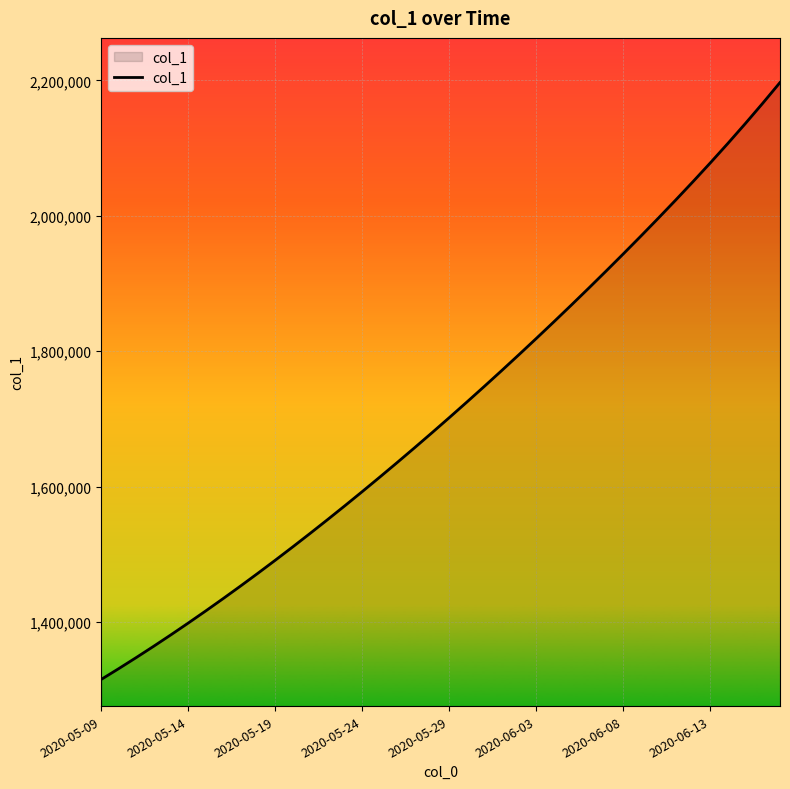

What is the greatest value displayed?

2196851.2